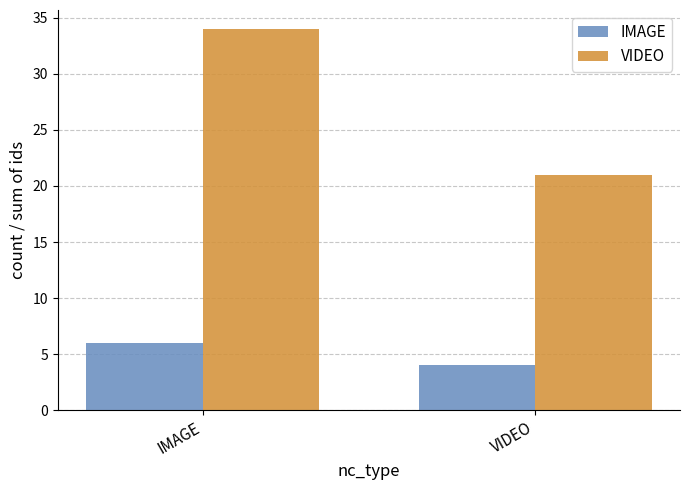

What is the spread (max minus min) of values at IMAGE?

28